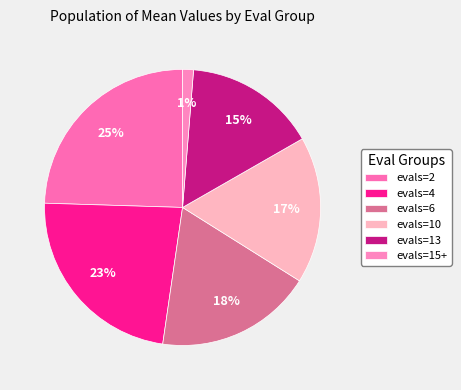

Count the number of slices in the pie.

6